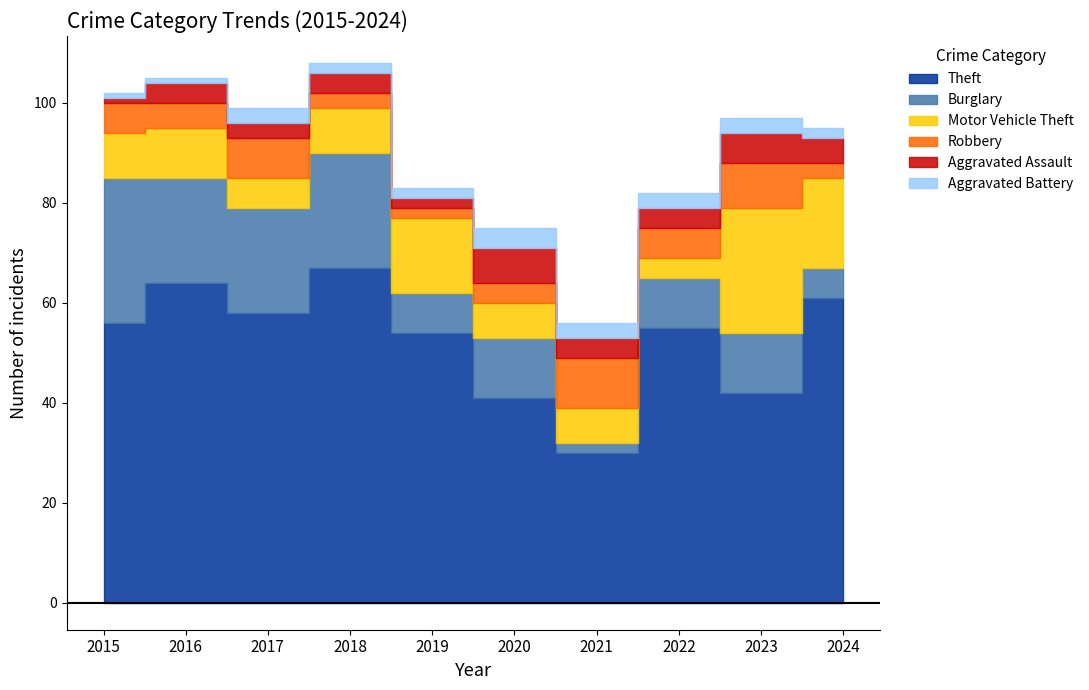

What are all the series names shown in the legend?

Theft, Burglary, Motor Vehicle Theft, Robbery, Aggravated Assault, Aggravated Battery